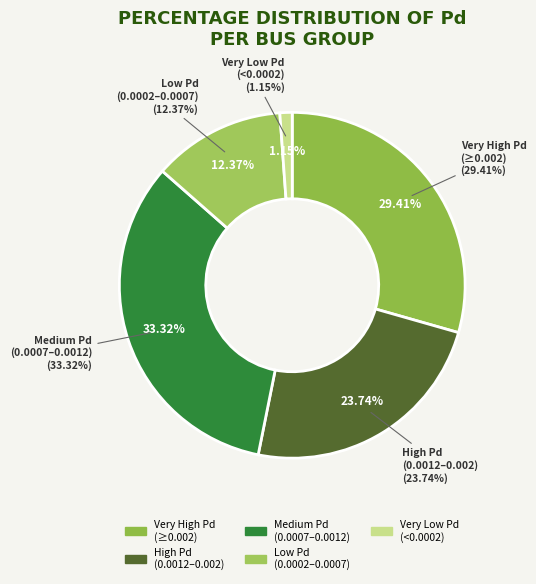

The Bus 12 slice represents 15% of the pie. True or false?

False